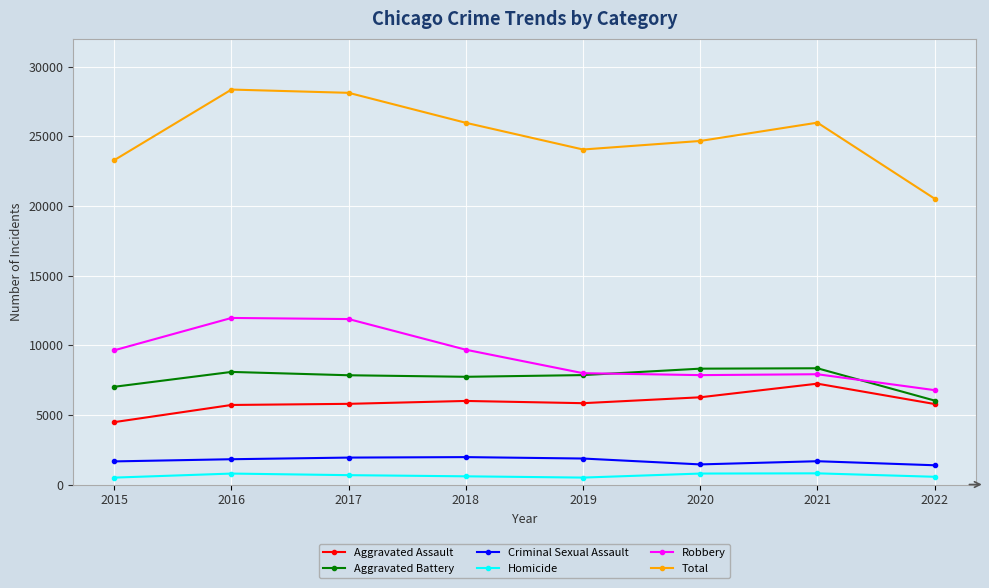

Which category has the lowest value in the Robbery series?

2022